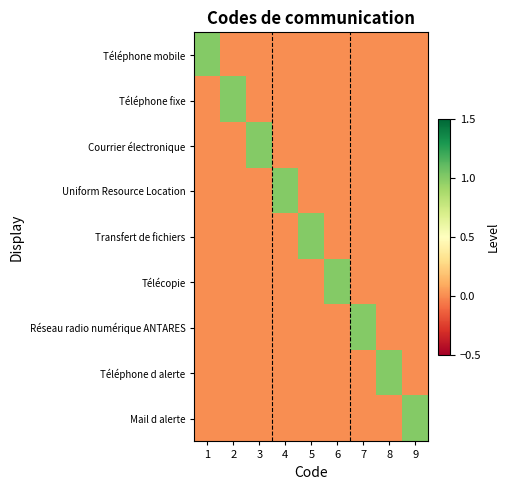

How many Transfert de fichiers values are between 0 and 1?

9